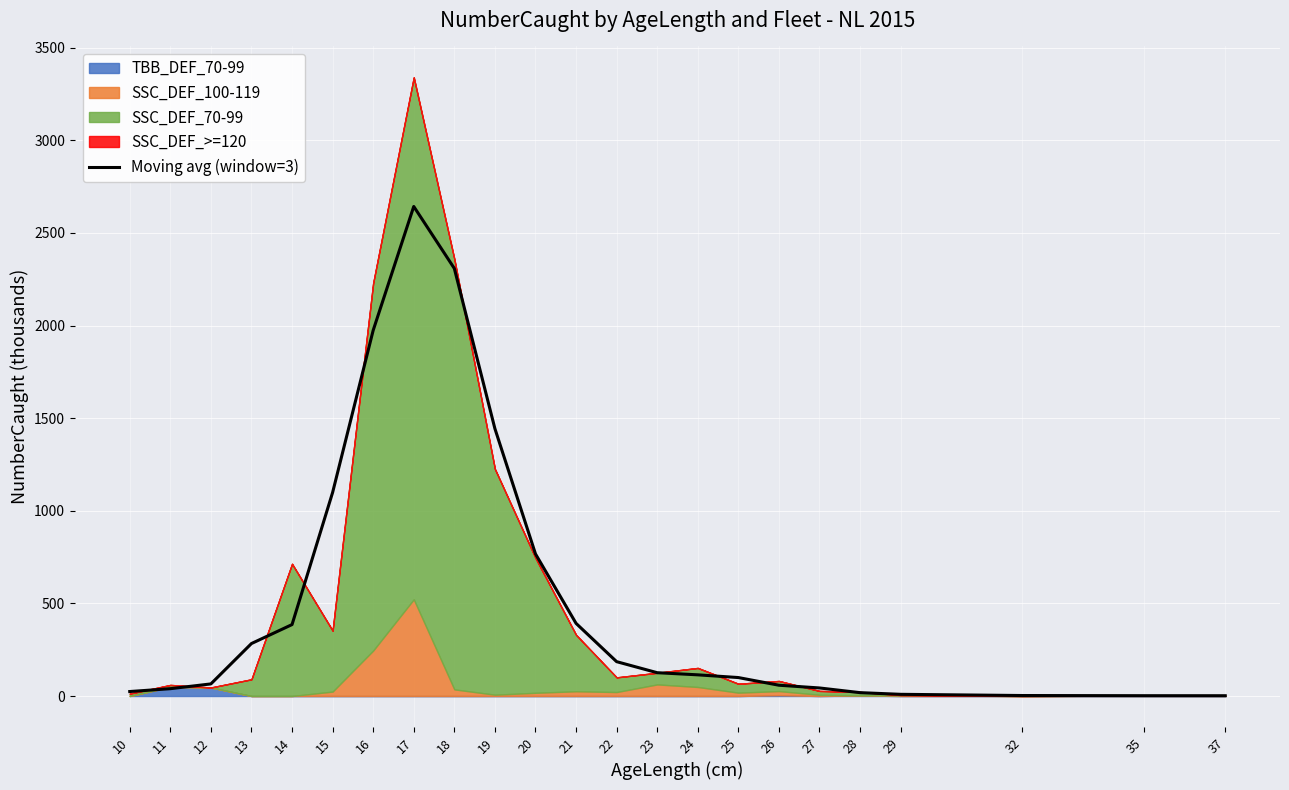

How many interior local peaks (higher than both neighbors) does the data have?

1